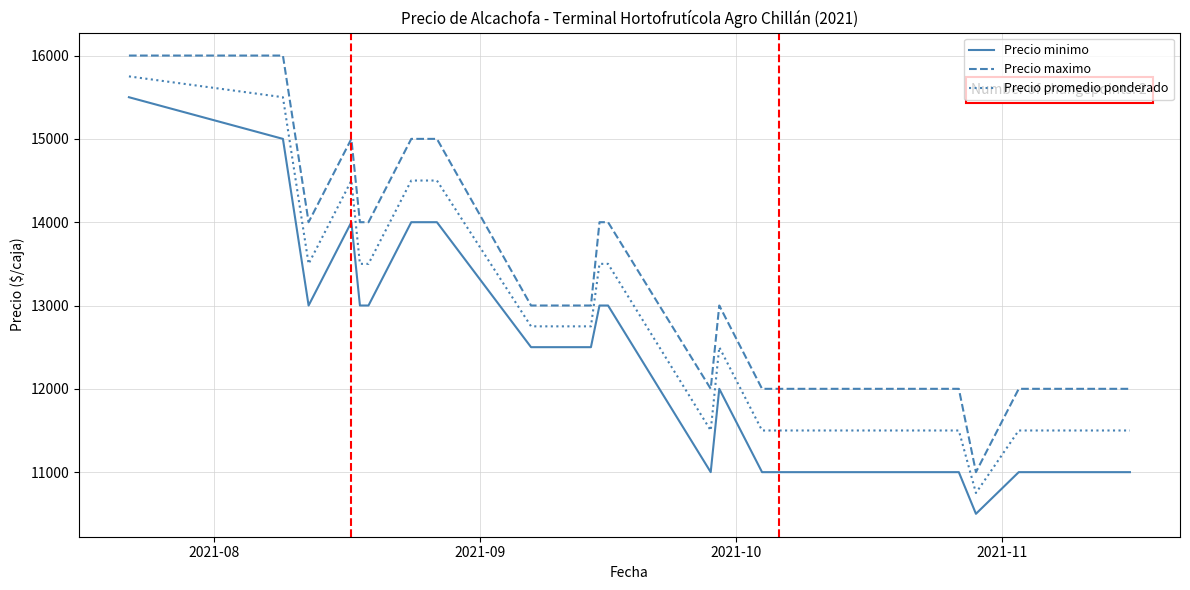

What is the maximum value shown in the chart?

16000